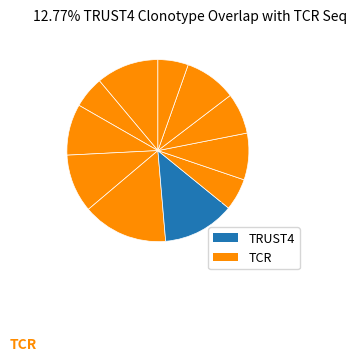

How many segments does this pie chart have?

11